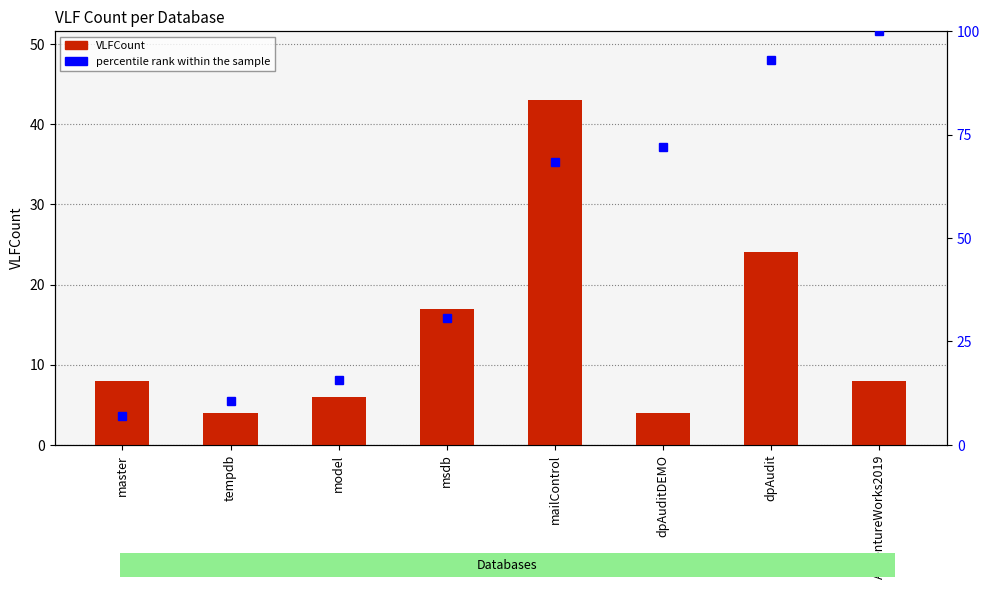

The value of percentile rank within the sample at msdb is 13.5. True or false?

False